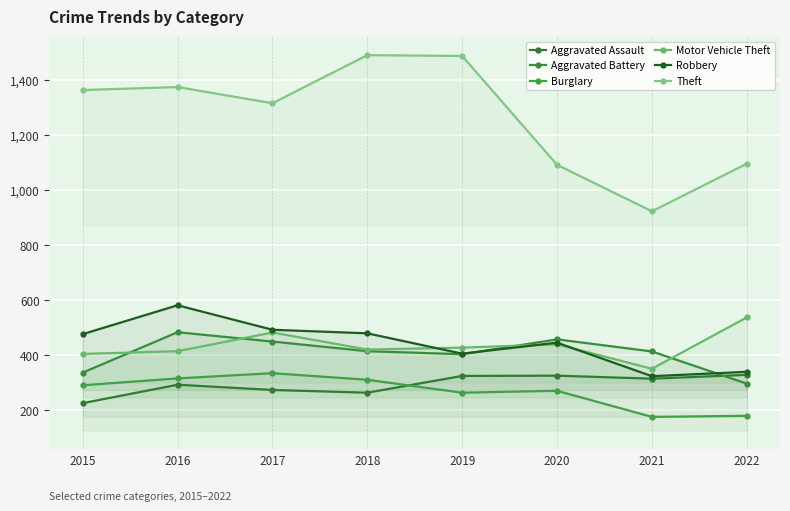

At which category does Aggravated Assault reach its first local peak?

2016